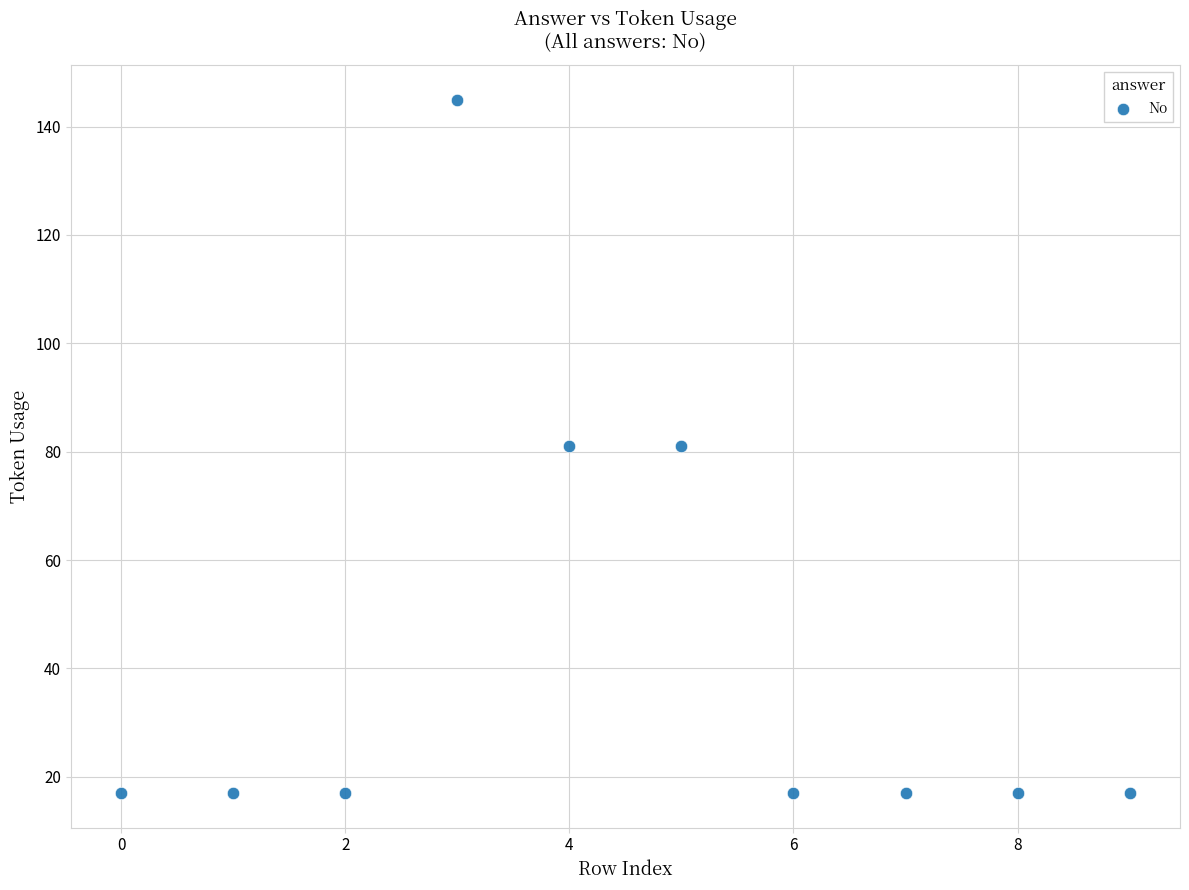

What is the range of Y values (max minus min)?

128